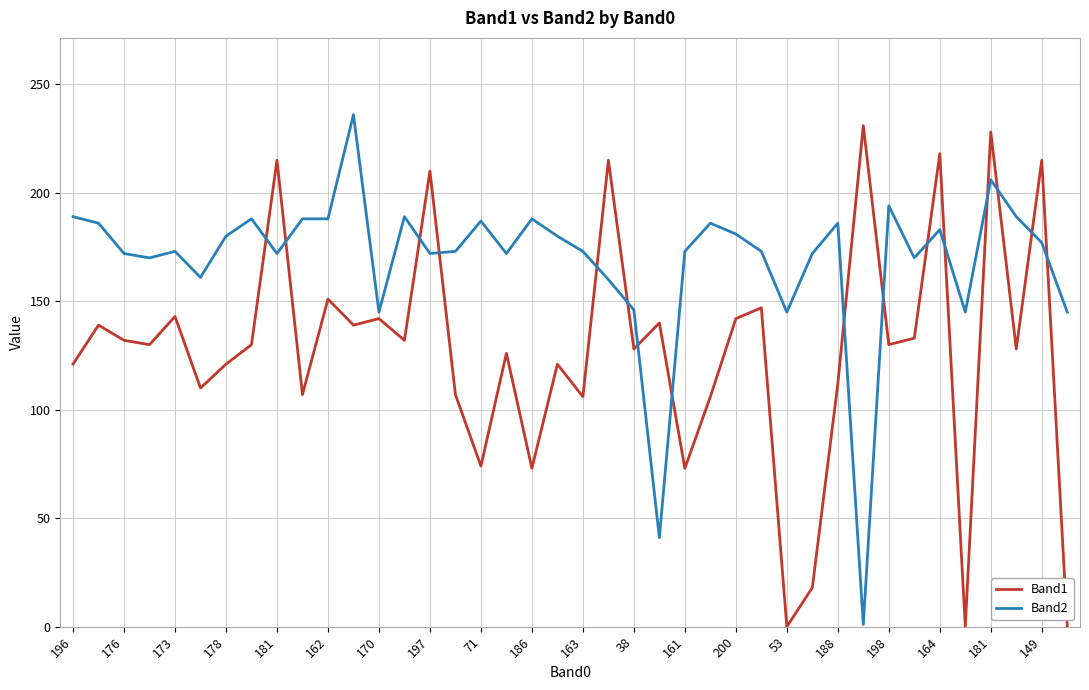

Which series ends up on top after the final intersection of Band2 and Band1?

Band2